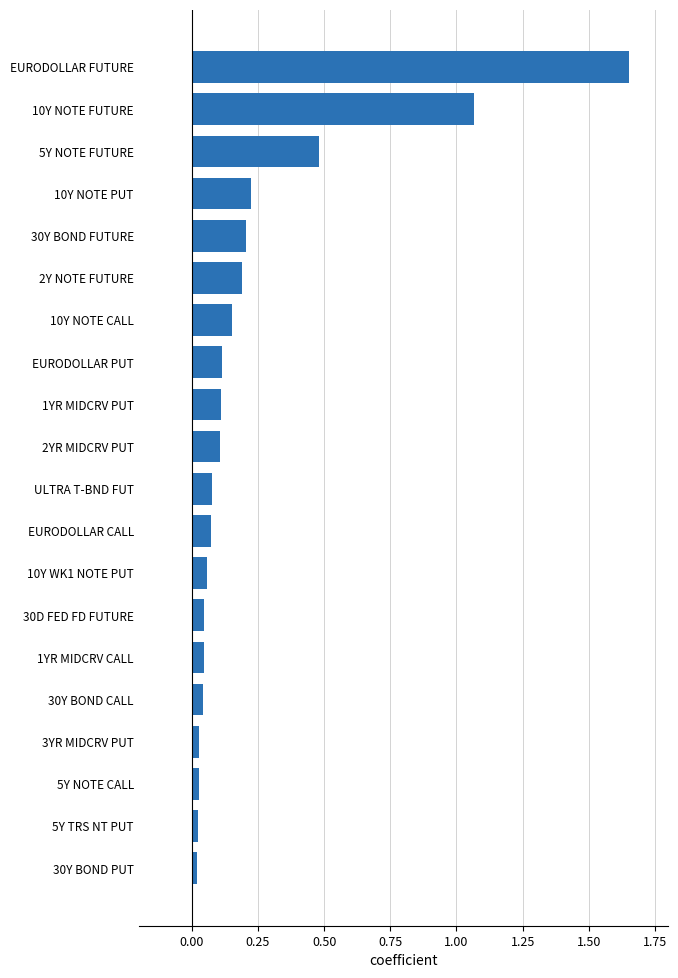

Does the chart contain any negative values?

No